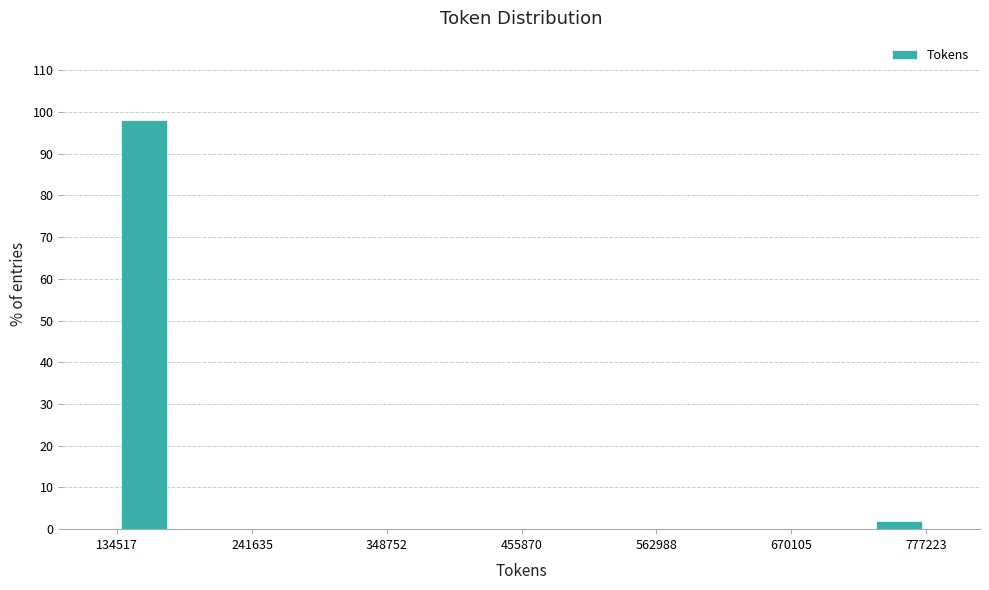

Around what value on the x-axis is the tallest bar? Give the approximate position of its centre, as read against the axis.

160000